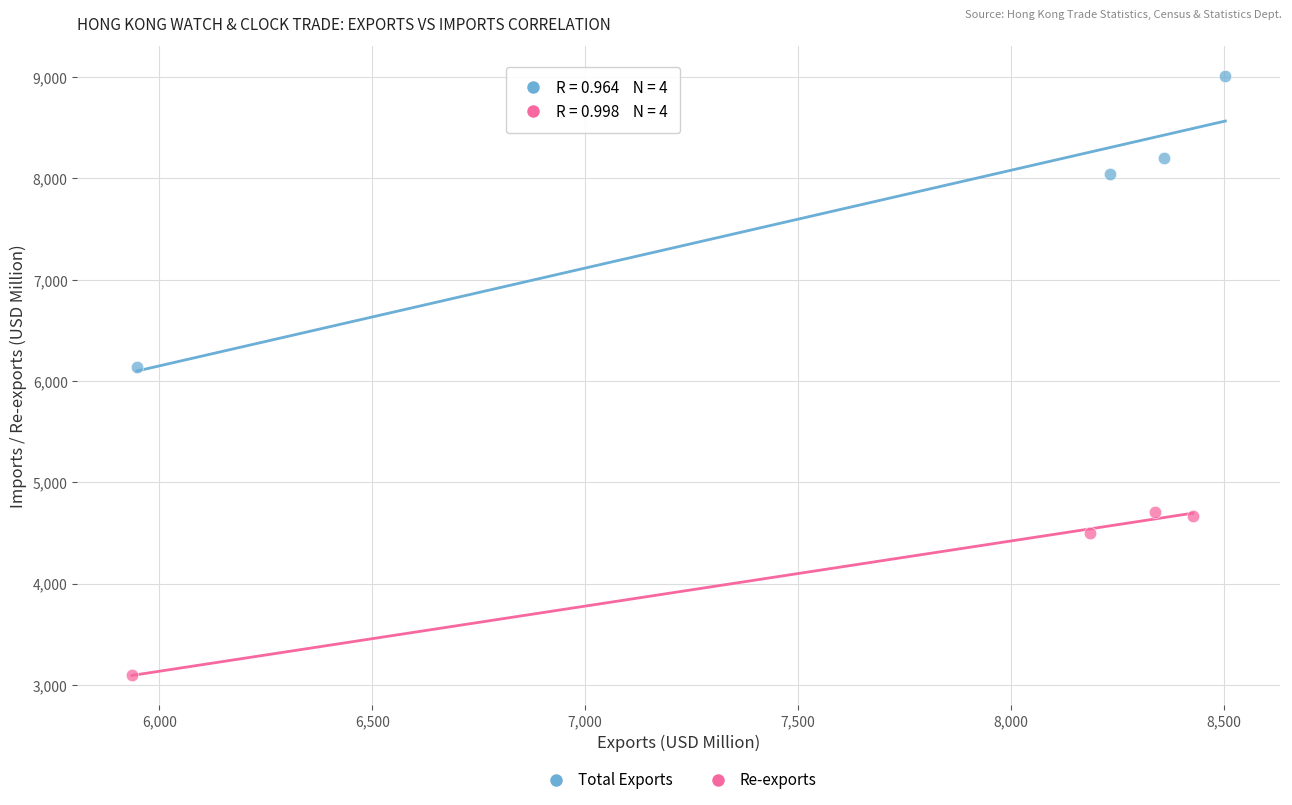

Which series has the widest spread of Y values?

Total Exports